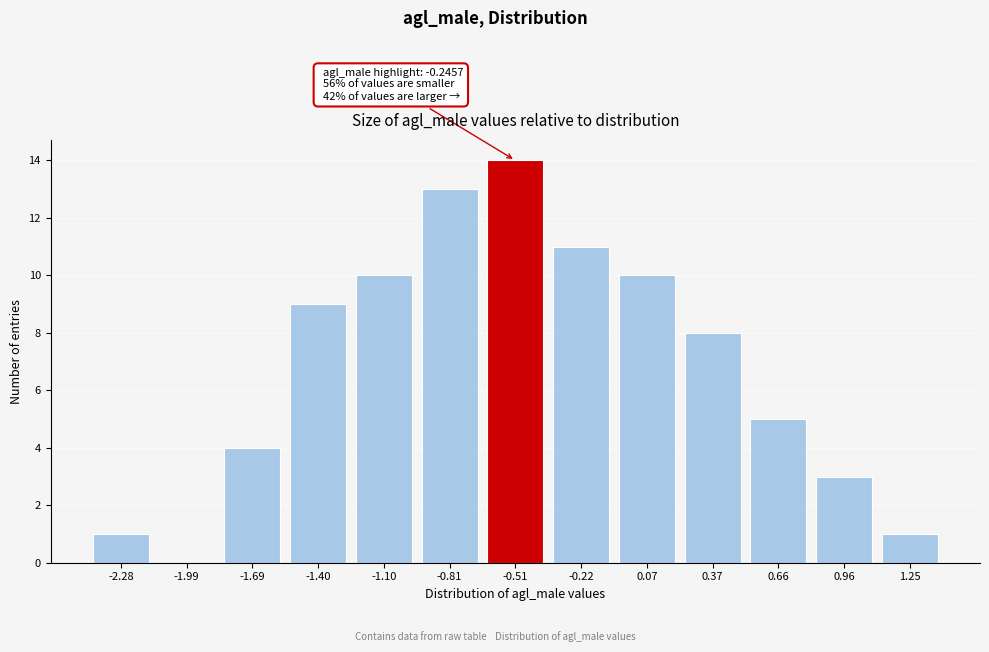

Reading right to left, extract all data points from this chart.

1.25=1	0.96=3	0.66=5	0.37=8	0.07=10	-0.22=11	-0.51=14	-0.81=13	-1.10=10	-1.40=9	-1.69=4	-1.99=0	-2.28=1